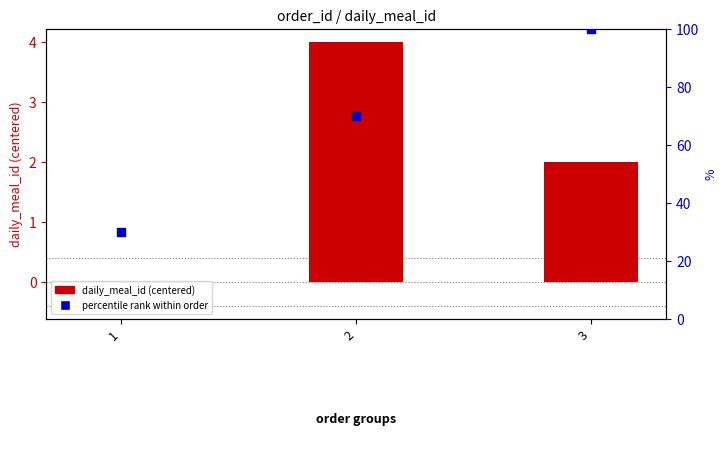

Is the value of percentile rank within order at 1 greater than the value of daily_meal_id (centered) at 3?

Yes